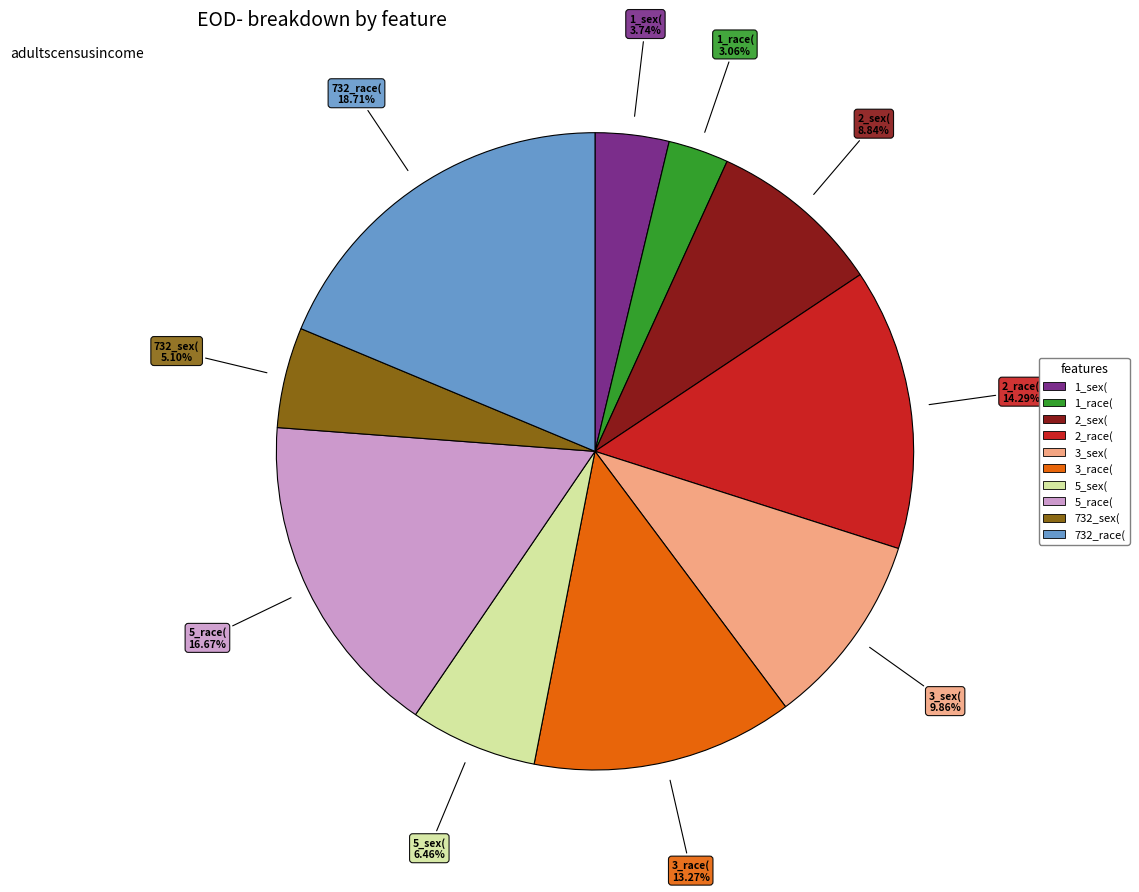

What percentage is the 1_race( slice, to the nearest percent?

3%